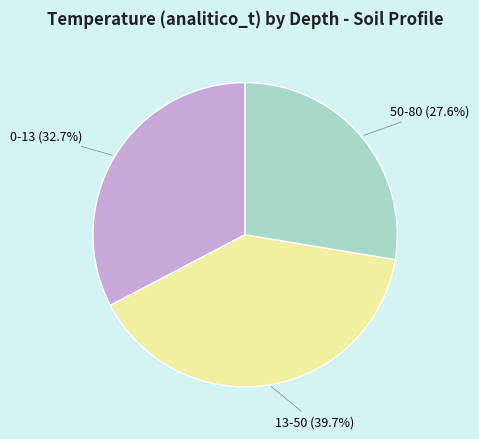

How many slices are in this pie chart?

3